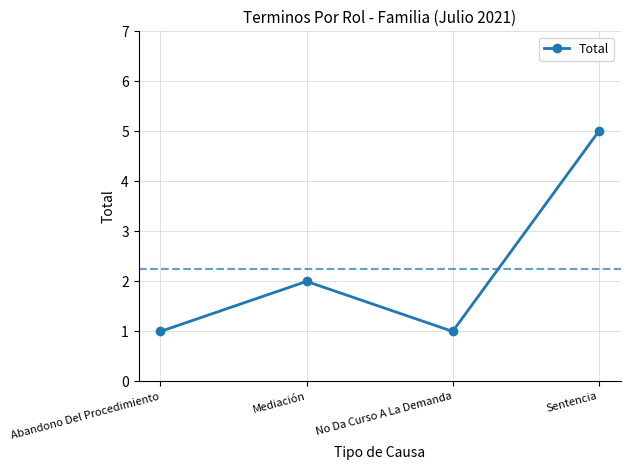

Where is the first local maximum?

Mediación